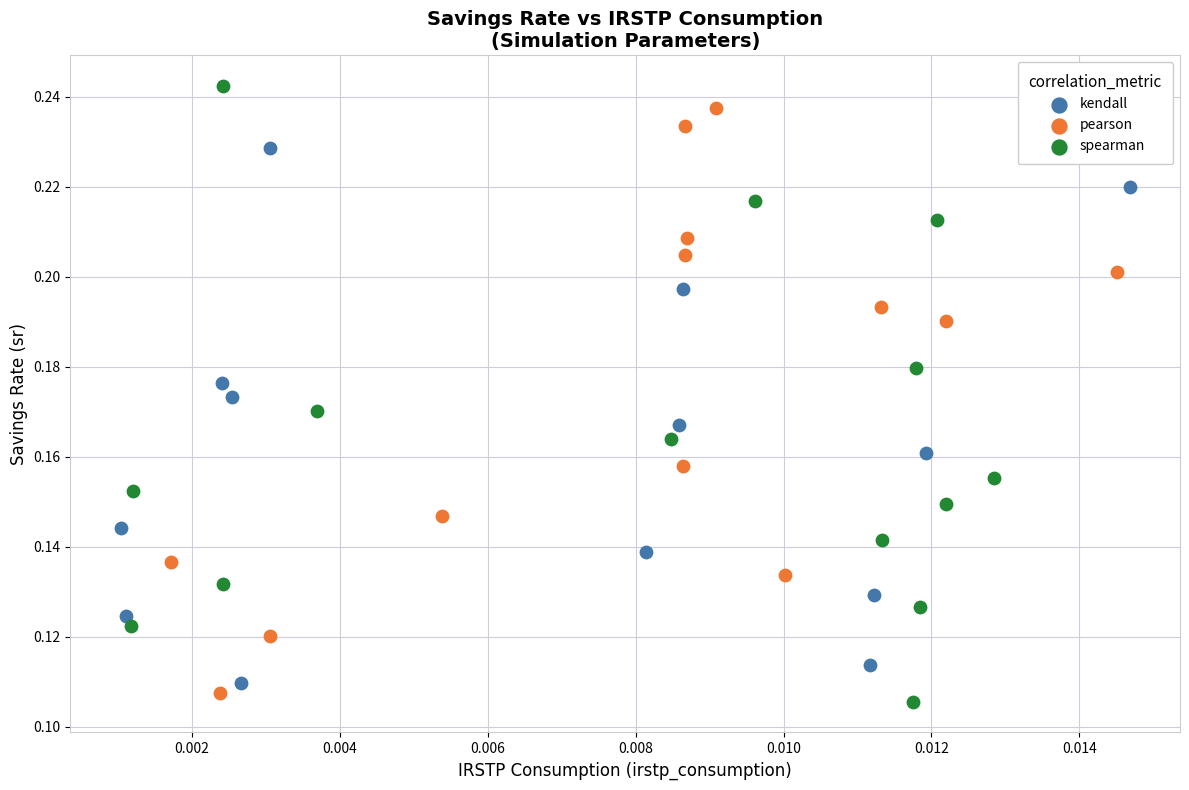

Which series has the widest spread of Y values?

spearman